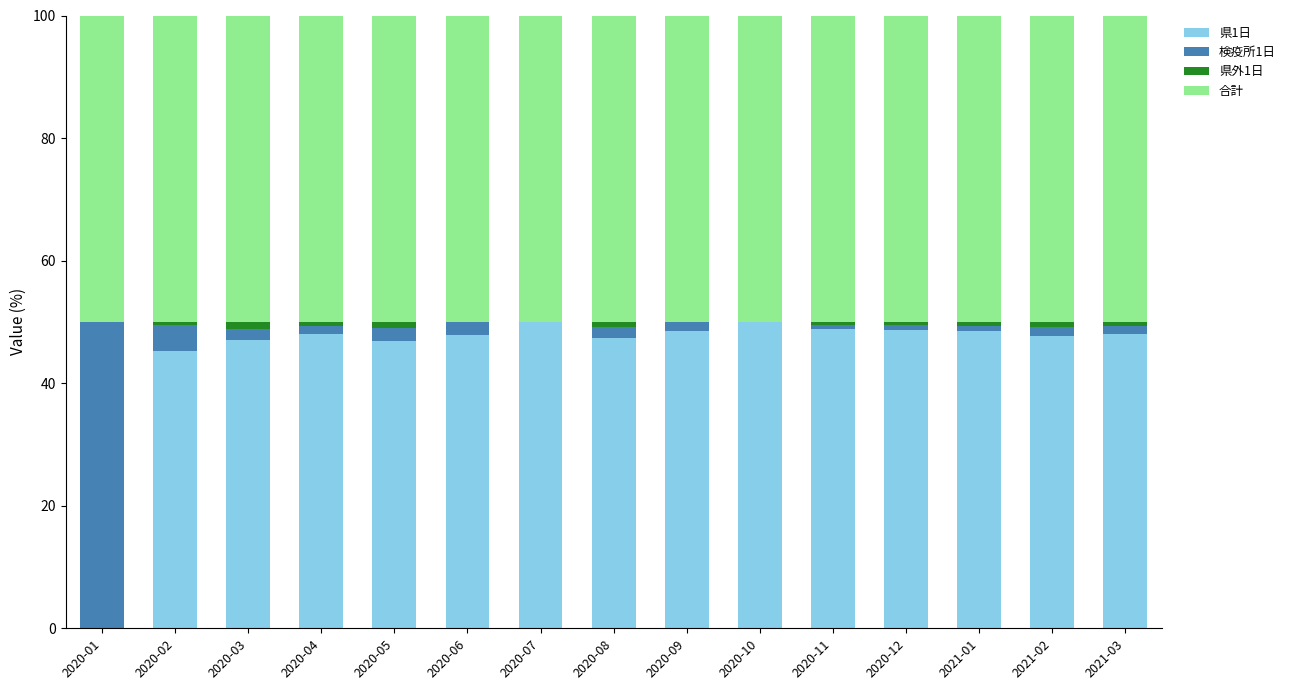

True or false: 県1日 has a value of 76.6 at 2020-04.

False